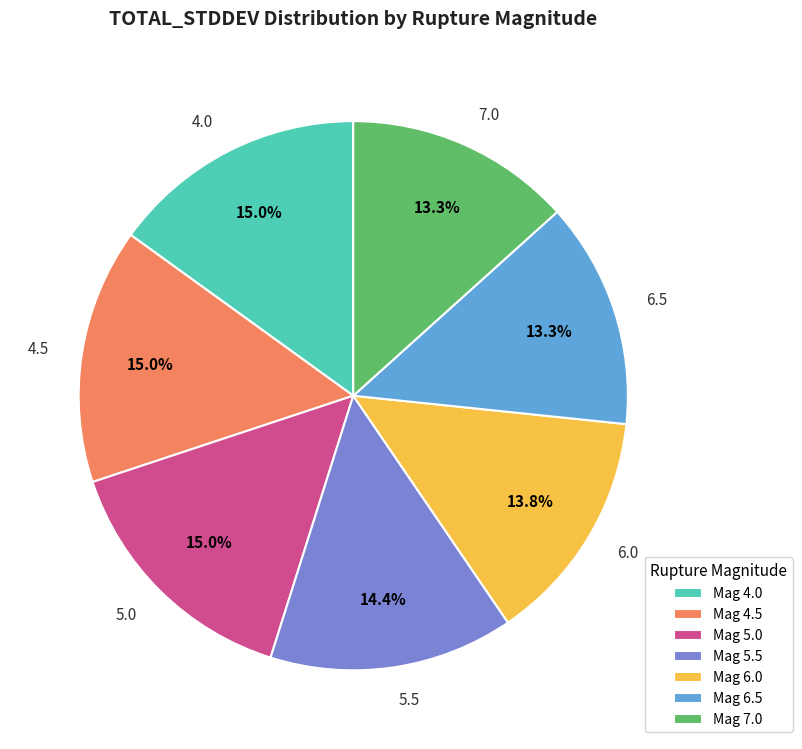

Is 4.5 the majority of the pie?

No